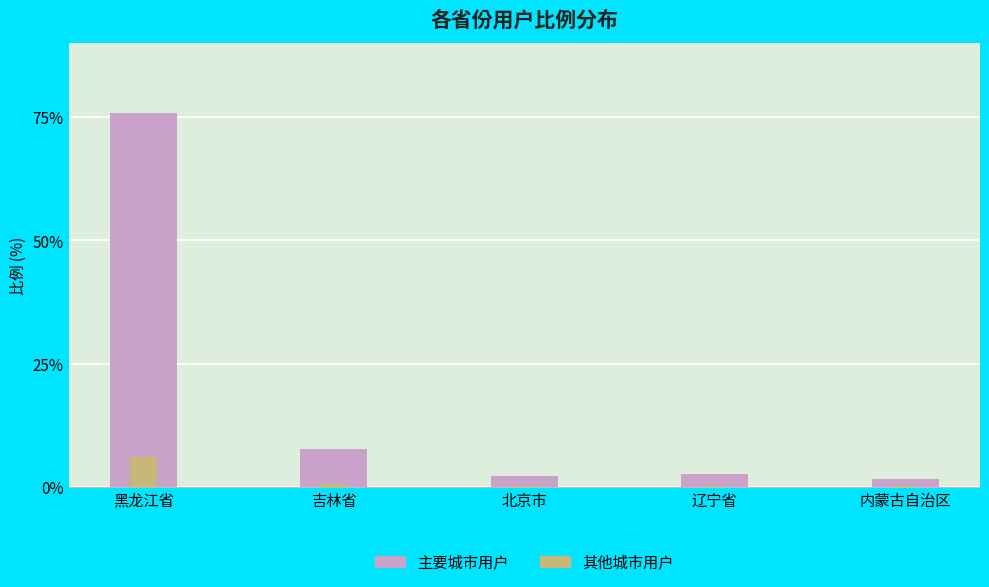

Is it true that 其他城市用户 equals 0.2 at 北京市?

True